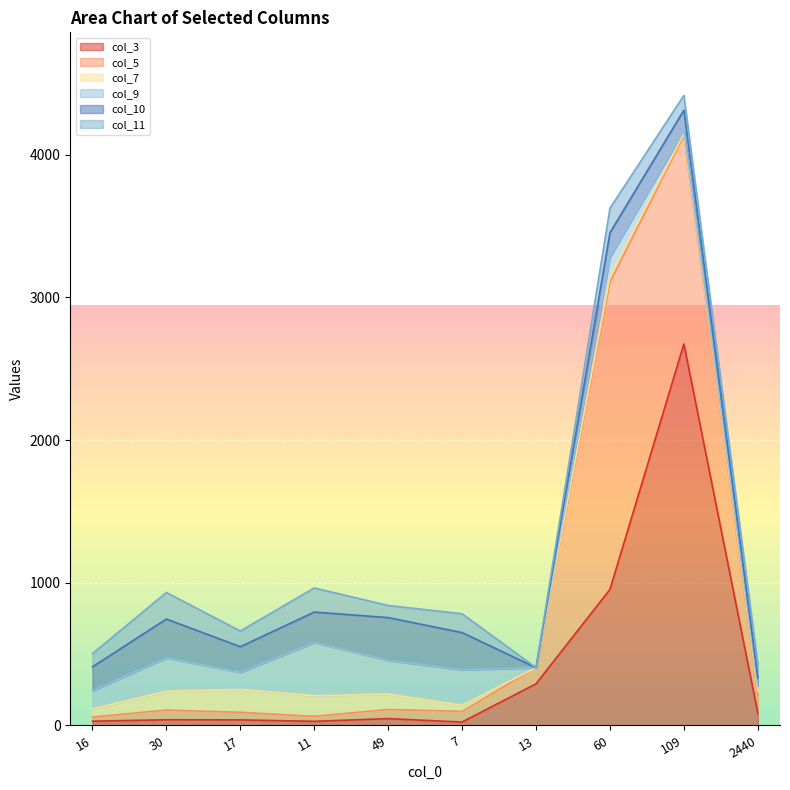

What position from the right is 7?

5